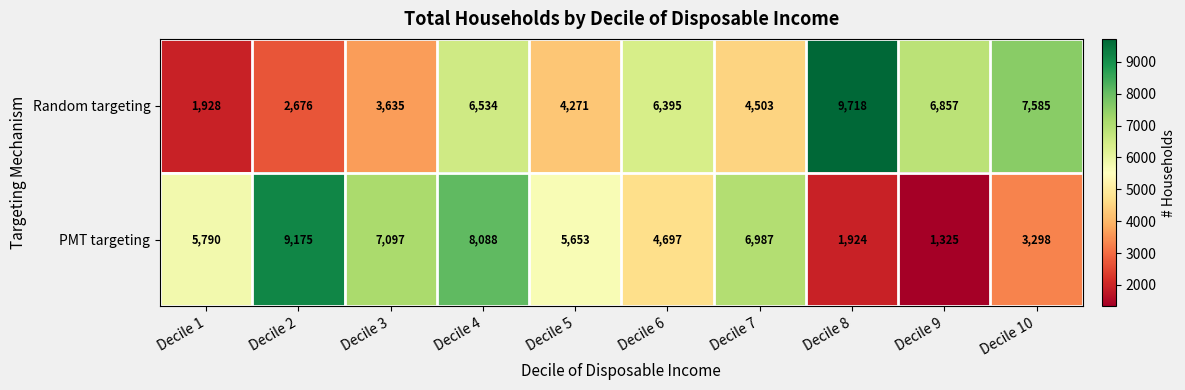

Reading left to right, extract all data points from this chart.

Random targeting: 1928	2676	3635	6534	4271	6395	4503	9718	6857	7585
PMT targeting: 5790	9175	7097	8088	5653	4697	6987	1924	1325	3298